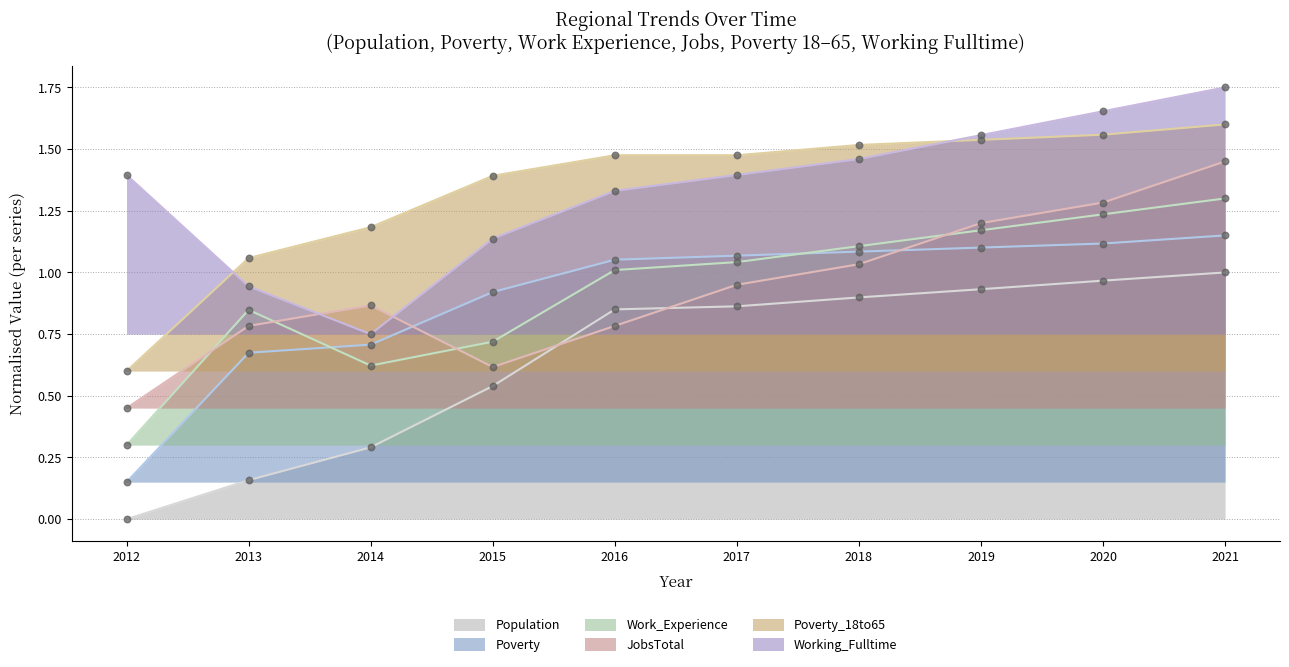

Which series has the largest total across all categories?

Poverty_18to65